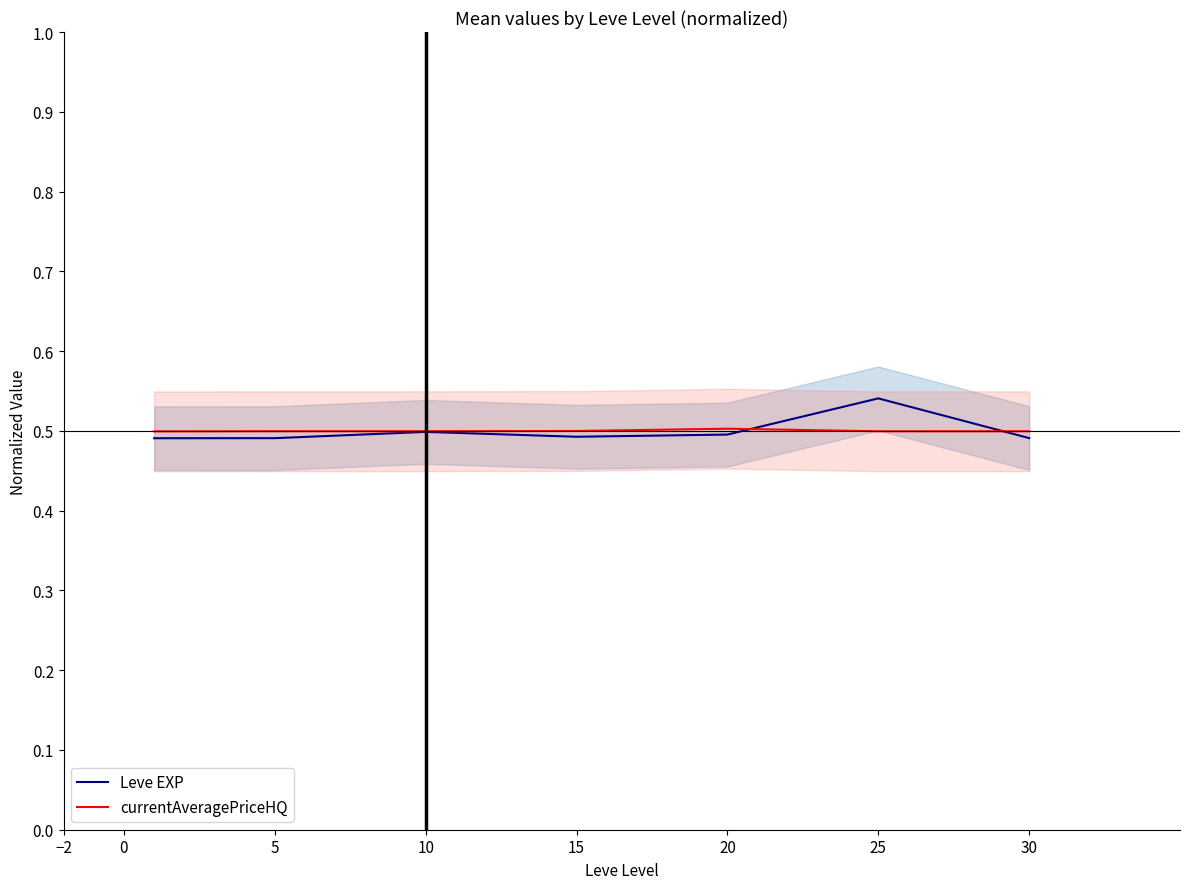

The value of currentAveragePriceHQ at 15 is 0.5. True or false?

True